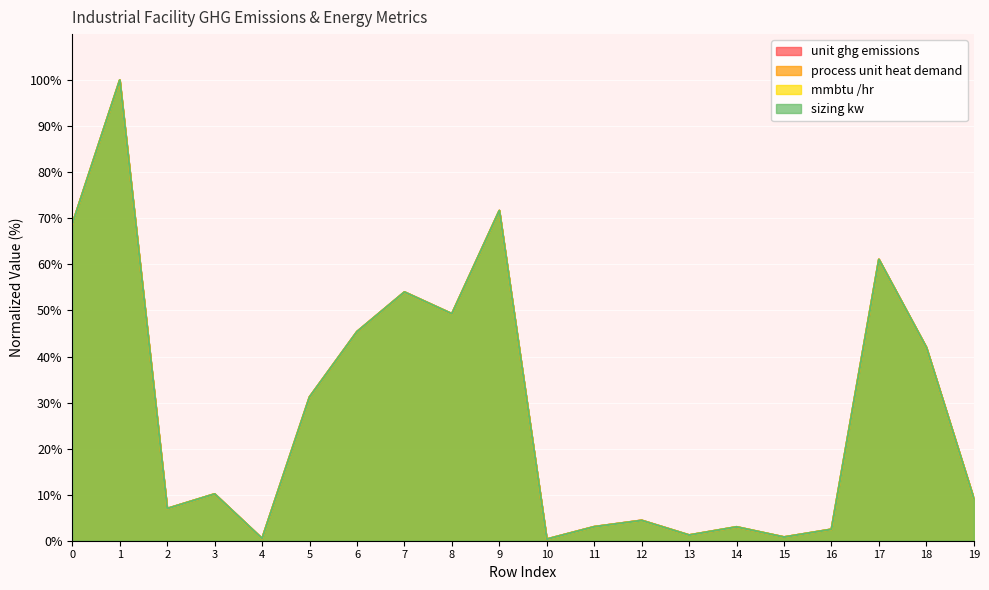

At how many categories does at least one series exceed 28?

9